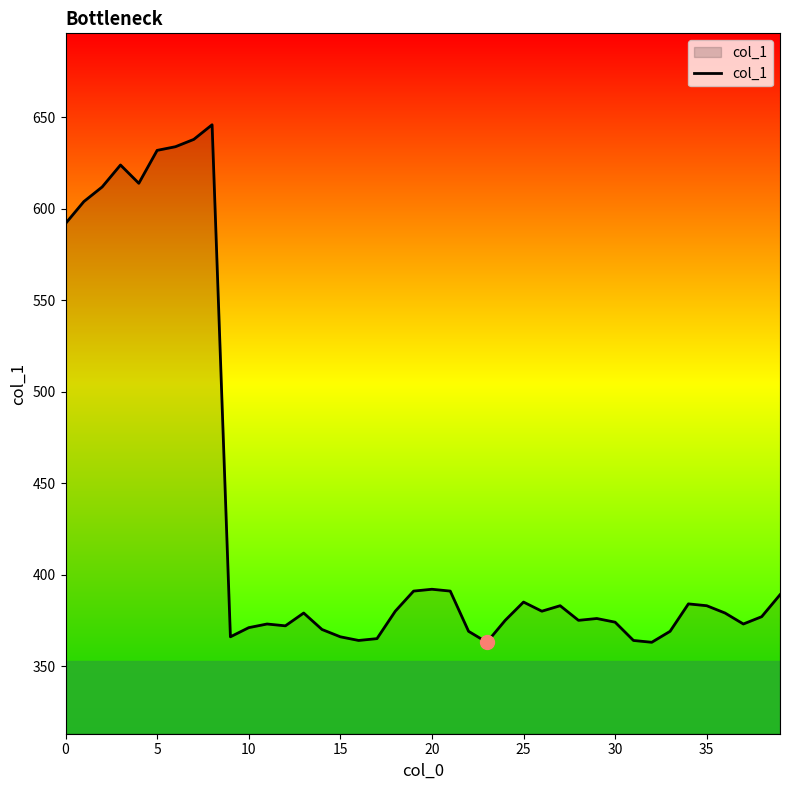

What is the greatest value displayed?

646